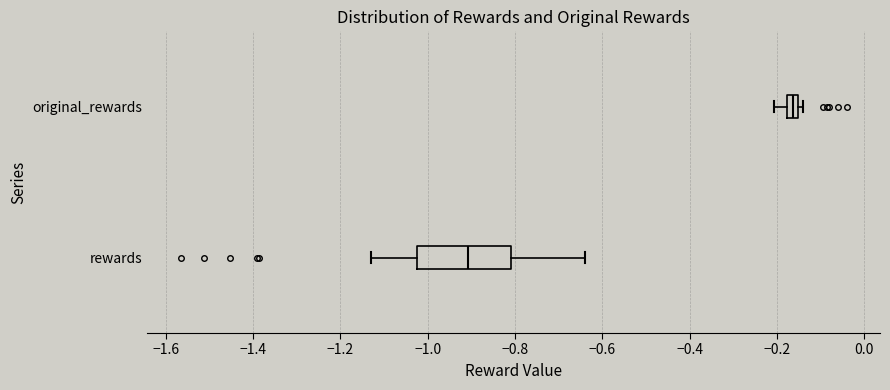

Which box is the widest, from its left edge to its right edge?

rewards